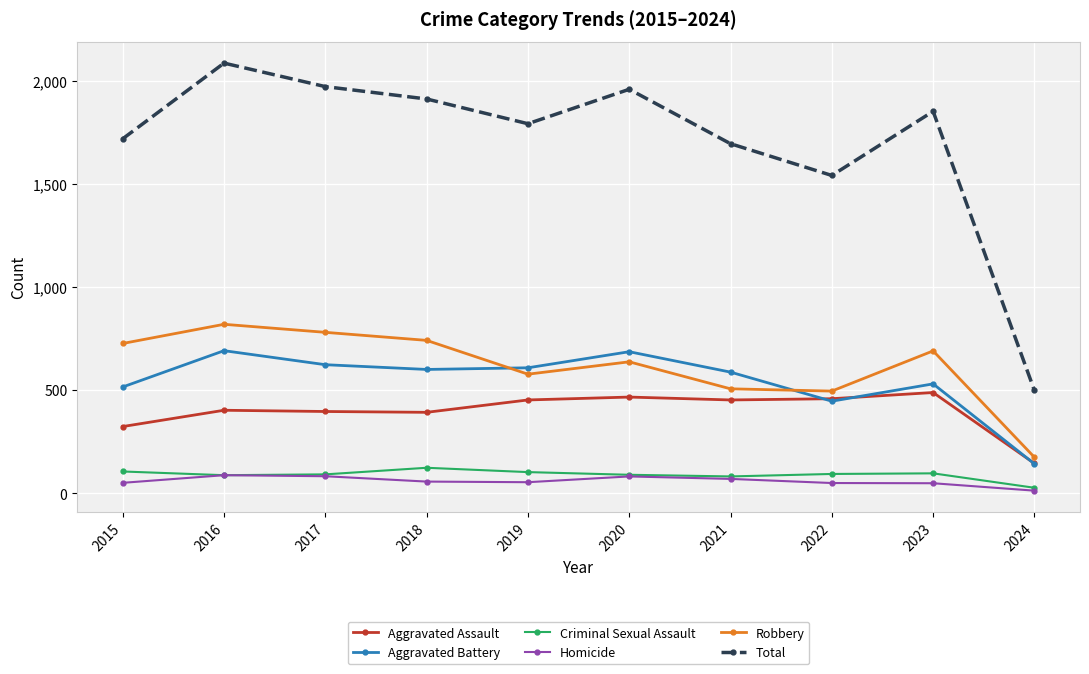

What is the greatest value displayed?

2086